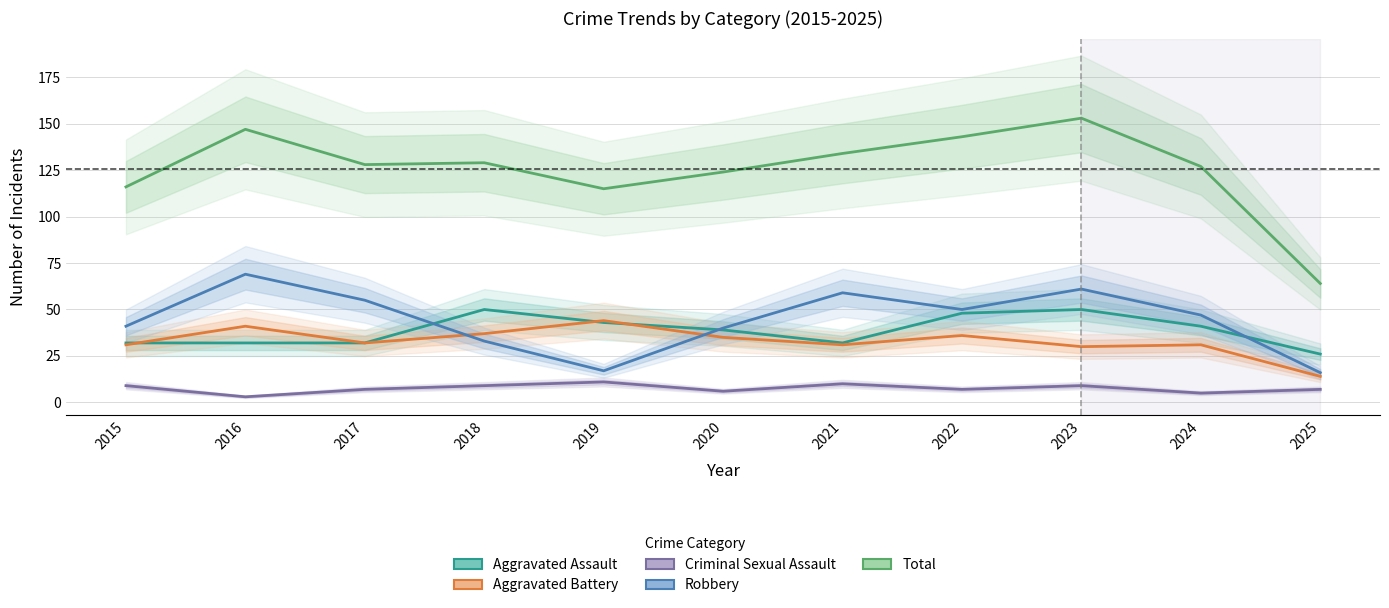

How many data points in Criminal Sexual Assault are above 7?

5